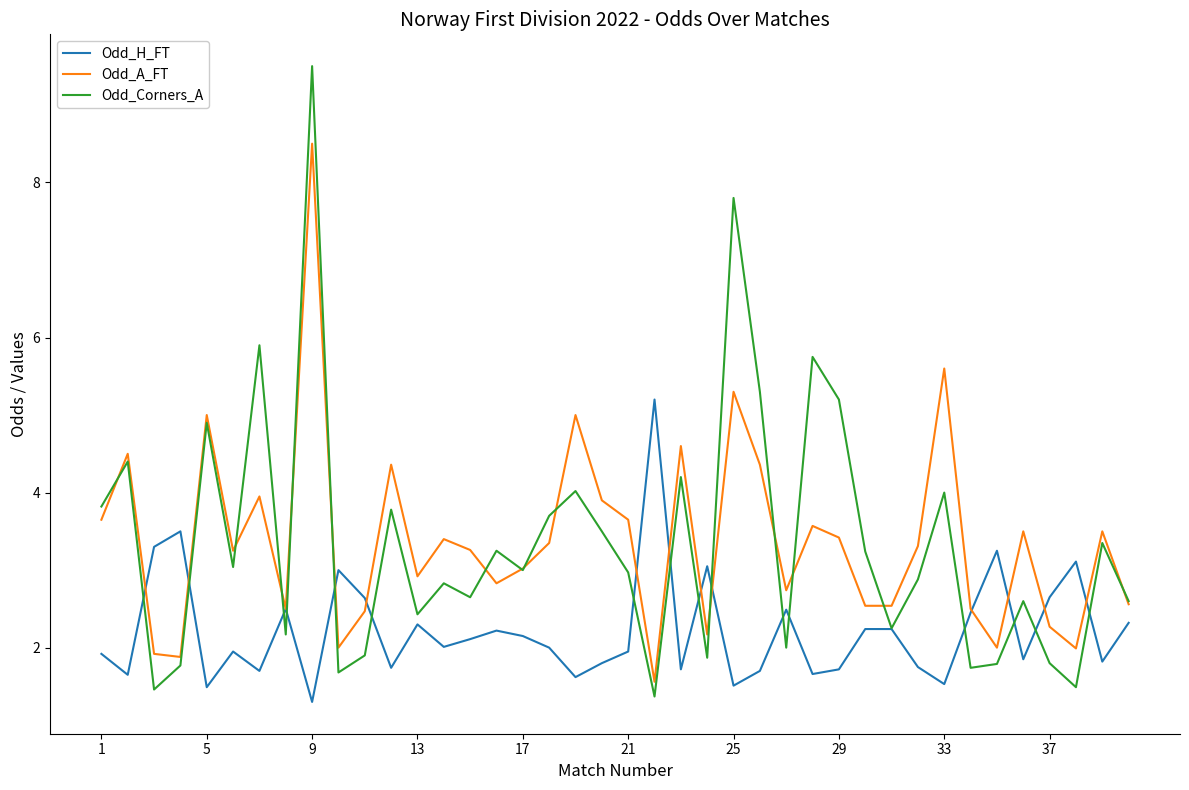

How many lines are shown in the chart?

3